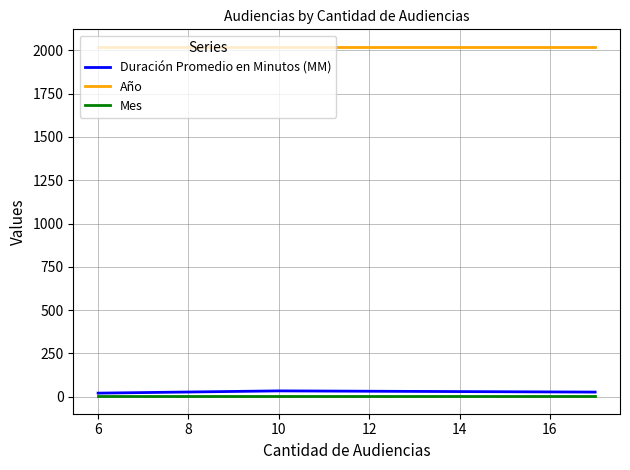

What is the maximum value shown in the chart?

2021